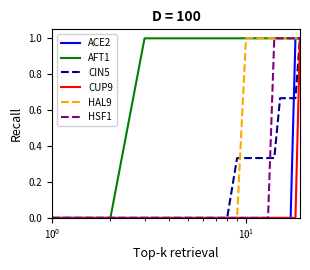

What is the maximum value shown in the chart?

1.0